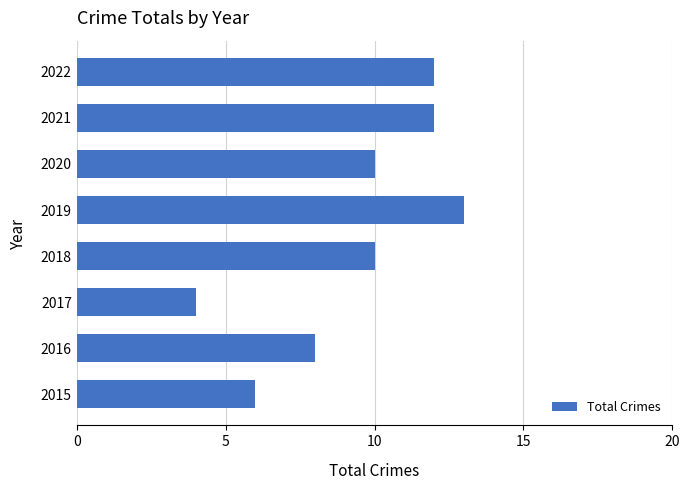

What is the approximate value at 2015?

6